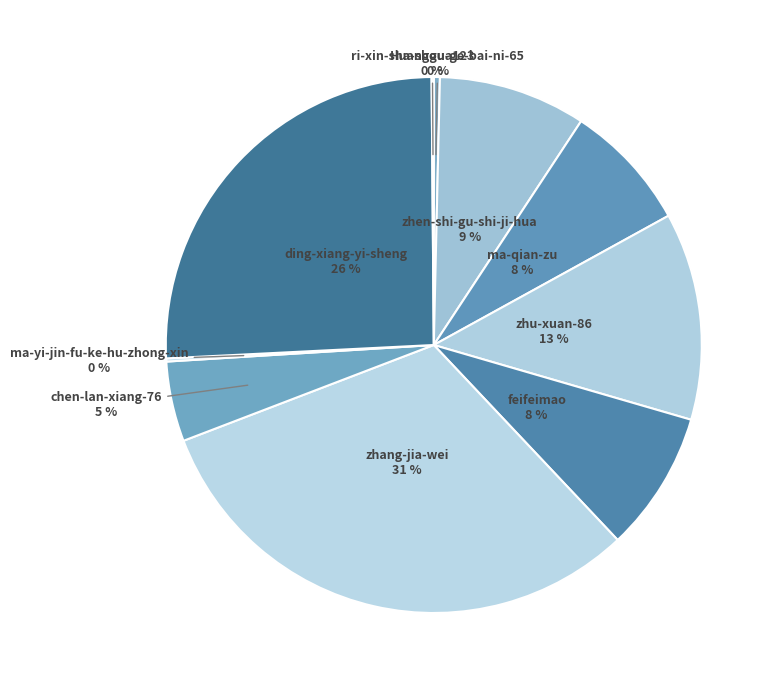

Which slice is the largest?

zhang-jia-wei